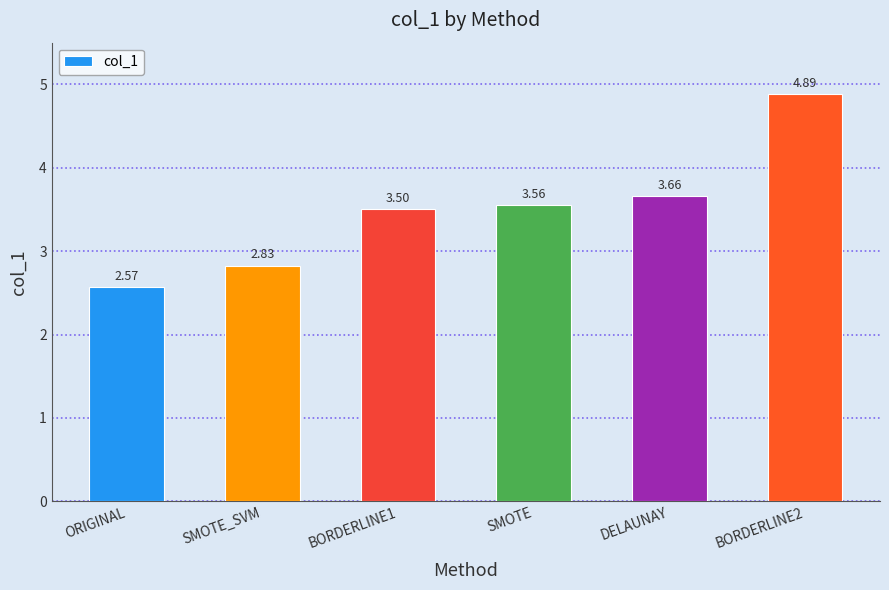

Count the number of data series in this chart.

1